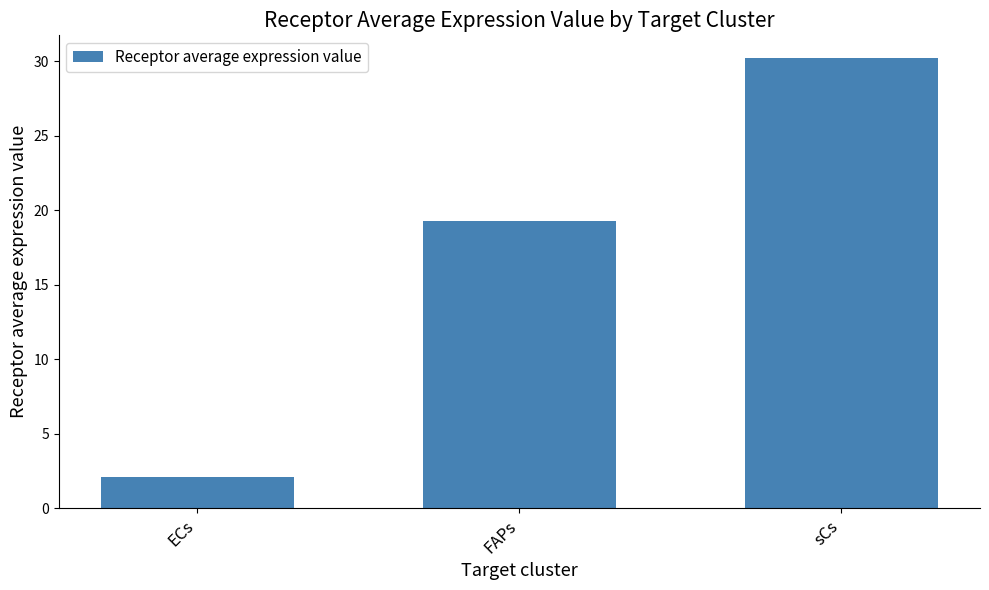

Are the bars grouped side by side (vs. stacked)?

No